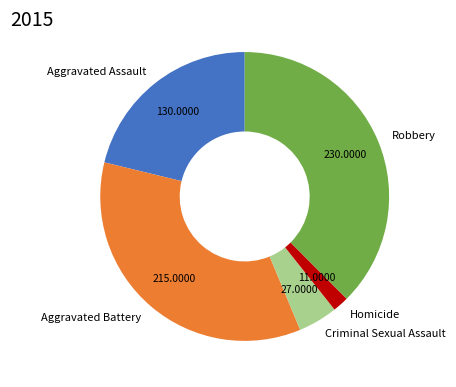

How many slices are in this pie chart?

5